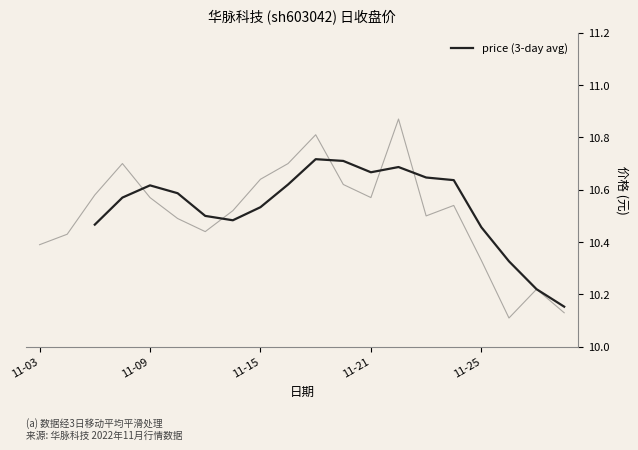

The chart shows a value of 15.7 at 15. True or false?

False